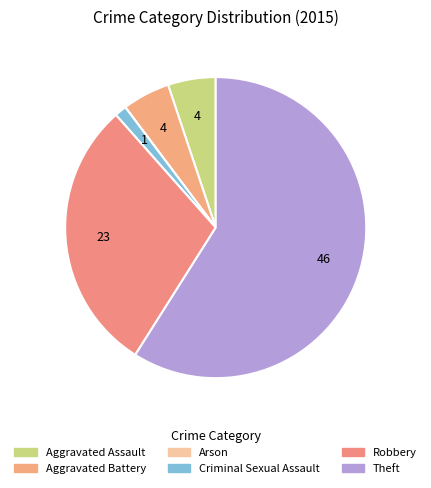

True or false: Aggravated Assault accounts for 1% of the total.

False